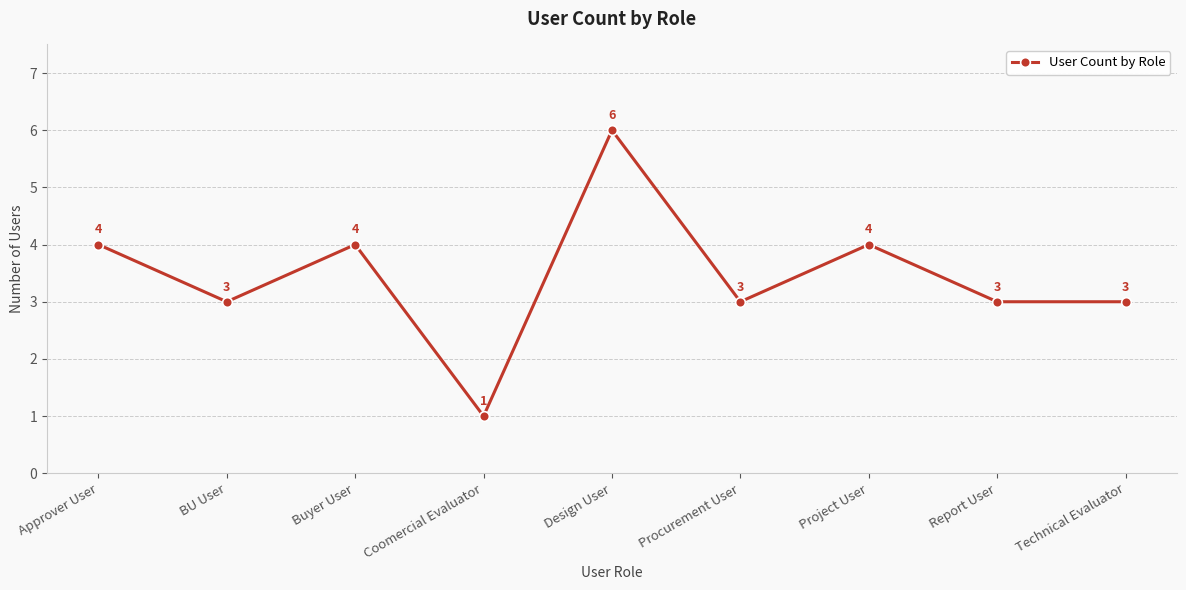

How many values are below 3?

1